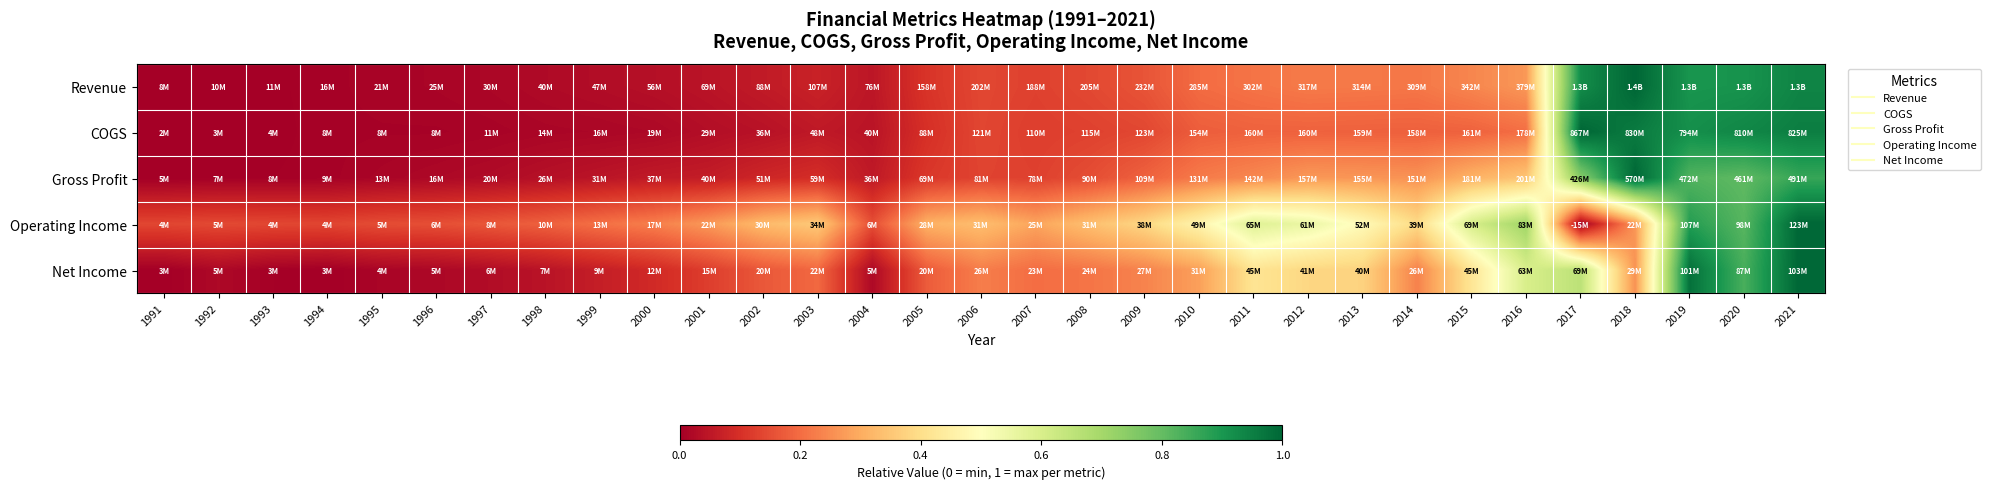

Reading left to right, extract all data points from this chart.

Revenue: 1991=0.0	1992=0.0	1993=0.0	1994=0.0	1995=0.0	1996=0.0	1997=0.0	1998=0.0	1999=0.0	2000=0.0	2001=0.0	2002=0.1	2003=0.1	2004=0.0	2005=0.1	2006=0.1	2007=0.1	2008=0.1	2009=0.2	2010=0.2	2011=0.2	2012=0.2	2013=0.2	2014=0.2	2015=0.2	2016=0.3	2017=0.9	2018=1.0	2019=0.9	2020=0.9	2021=0.9
COGS: 1991=0.0	1992=0.0	1993=0.0	1994=0.0	1995=0.0	1996=0.0	1997=0.0	1998=0.0	1999=0.0	2000=0.0	2001=0.0	2002=0.0	2003=0.1	2004=0.0	2005=0.1	2006=0.1	2007=0.1	2008=0.1	2009=0.1	2010=0.2	2011=0.2	2012=0.2	2013=0.2	2014=0.2	2015=0.2	2016=0.2	2017=1.0	2018=1.0	2019=0.9	2020=0.9	2021=1.0
Gross Profit: 1991=0.0	1992=0.0	1993=0.0	1994=0.0	1995=0.0	1996=0.0	1997=0.0	1998=0.0	1999=0.0	2000=0.1	2001=0.1	2002=0.1	2003=0.1	2004=0.1	2005=0.1	2006=0.1	2007=0.1	2008=0.1	2009=0.2	2010=0.2	2011=0.2	2012=0.3	2013=0.3	2014=0.3	2015=0.3	2016=0.3	2017=0.7	2018=1.0	2019=0.8	2020=0.8	2021=0.9
Operating Income: 1991=0.1	1992=0.1	1993=0.1	1994=0.1	1995=0.1	1996=0.2	1997=0.2	1998=0.2	1999=0.2	2000=0.2	2001=0.3	2002=0.3	2003=0.4	2004=0.2	2005=0.3	2006=0.3	2007=0.3	2008=0.3	2009=0.4	2010=0.5	2011=0.6	2012=0.6	2013=0.5	2014=0.4	2015=0.6	2016=0.7	2017=0.0	2018=0.3	2019=0.9	2020=0.8	2021=1.0
Net Income: 1991=0.0	1992=0.0	1993=0.0	1994=0.0	1995=0.0	1996=0.0	1997=0.0	1998=0.0	1999=0.1	2000=0.1	2001=0.1	2002=0.2	2003=0.2	2004=0.0	2005=0.2	2006=0.2	2007=0.2	2008=0.2	2009=0.2	2010=0.3	2011=0.4	2012=0.4	2013=0.4	2014=0.2	2015=0.4	2016=0.6	2017=0.7	2018=0.3	2019=1.0	2020=0.8	2021=1.0